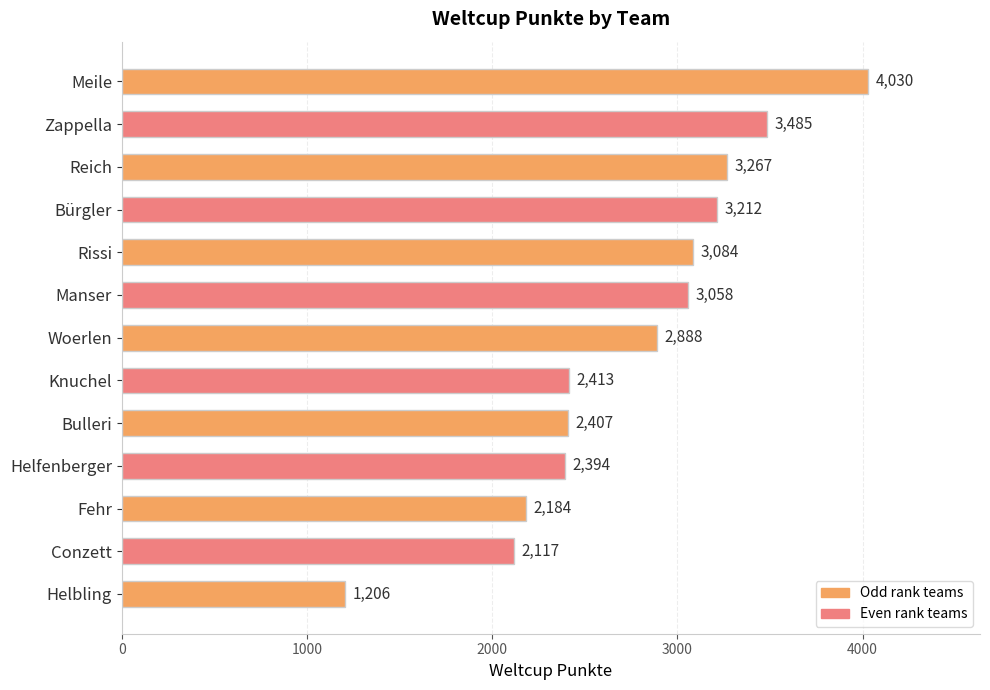

The chart shows a value of 2139 at Zappella. True or false?

False